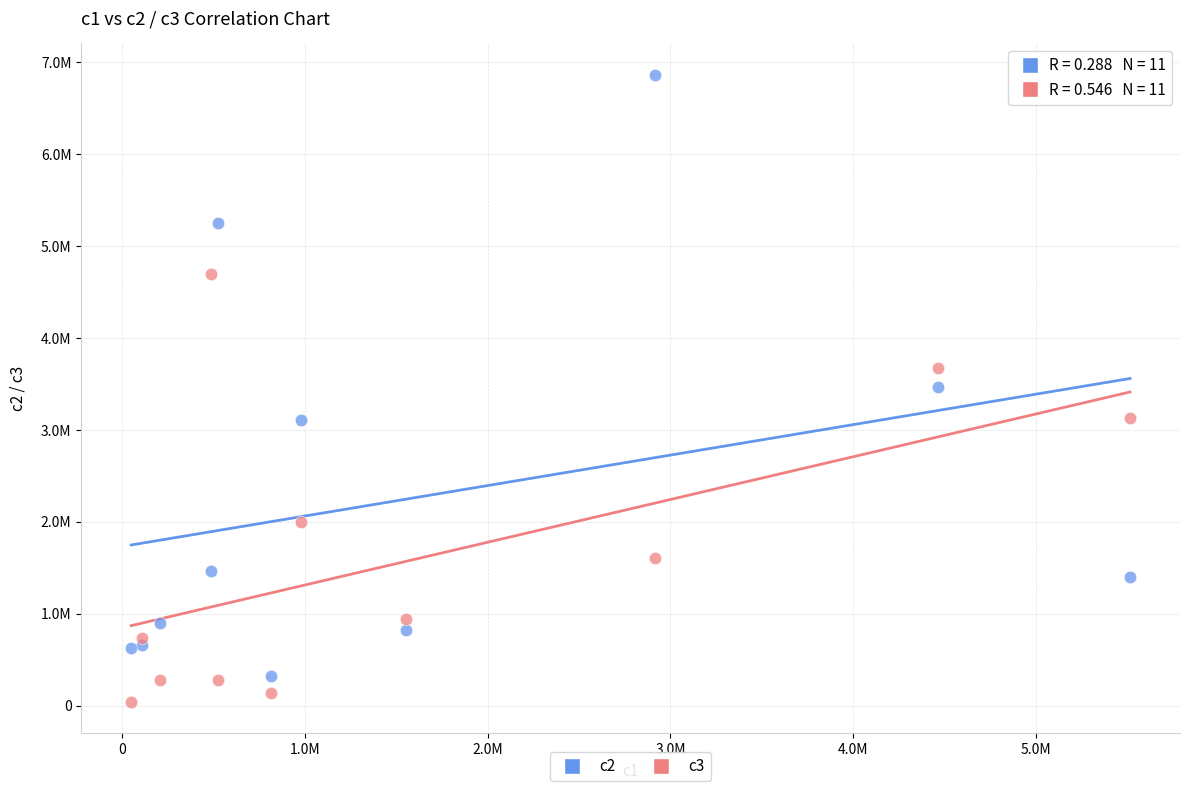

What are all the series names shown in the legend?

c2, c3